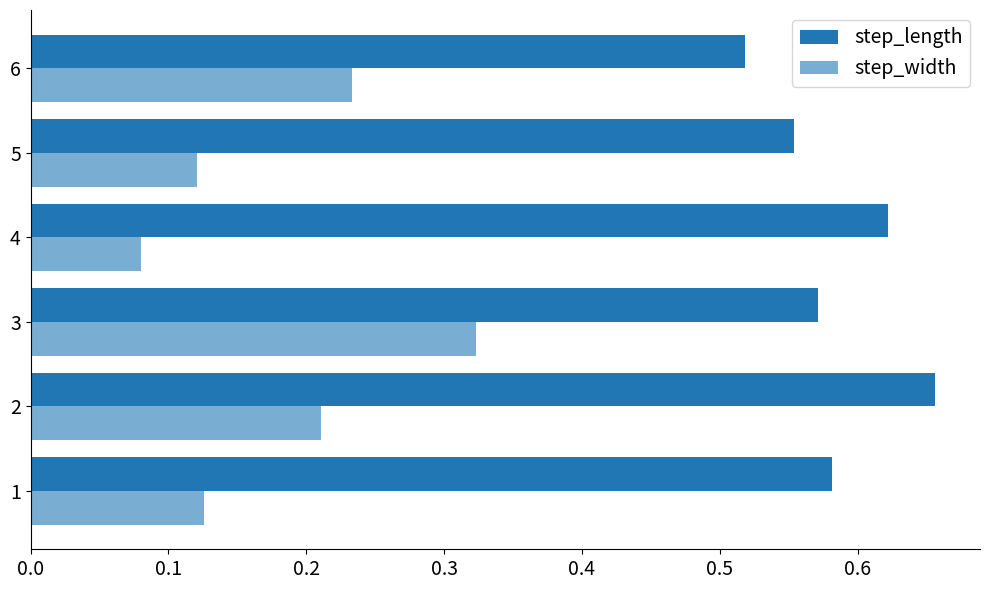

What is the minimum value for step_width?

0.1